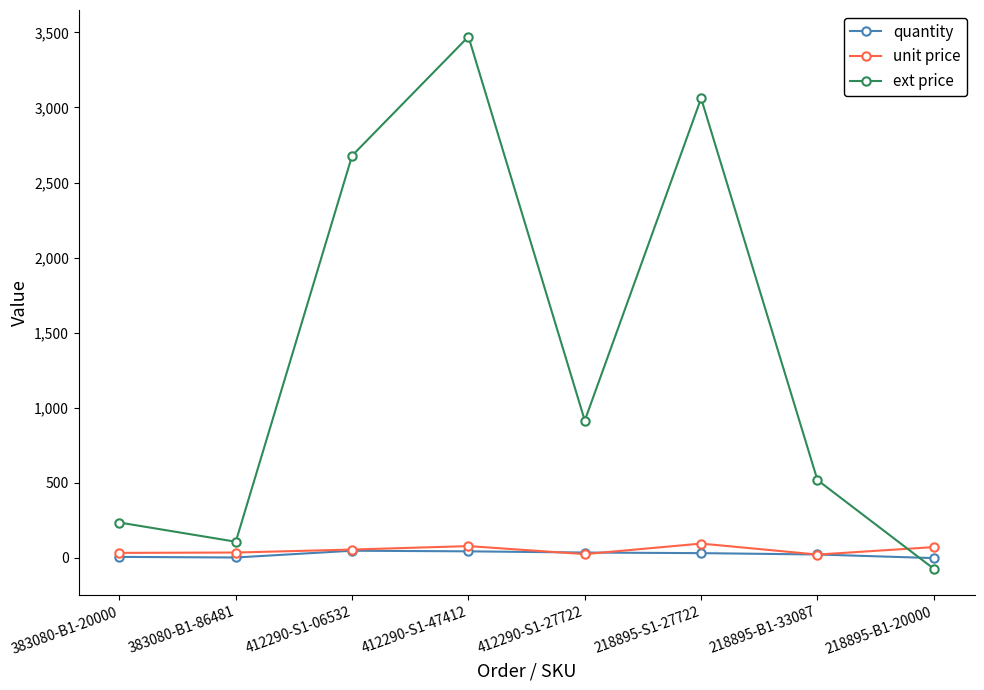

Which series has the largest total across all categories?

ext price